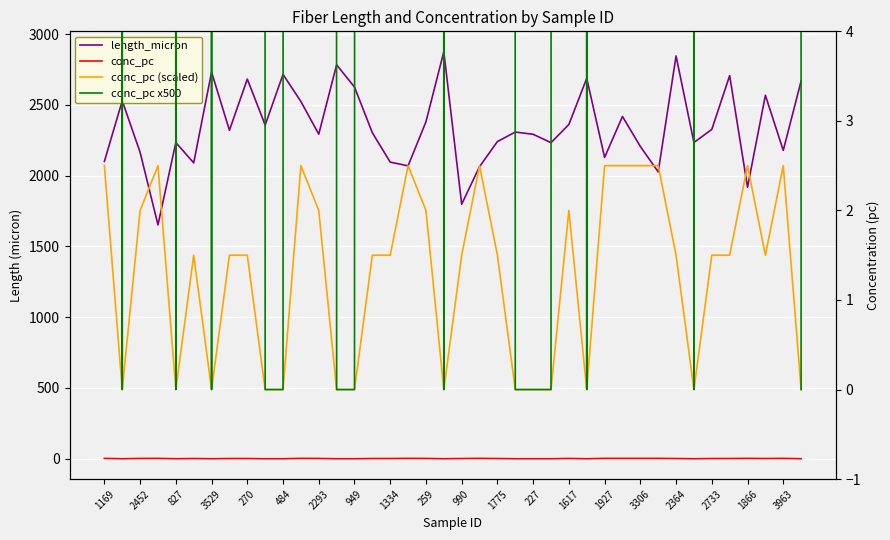

Rank the series by their maximum value, from lowest to highest.

conc_pc, conc_pc (scaled), conc_pc x500, length_micron